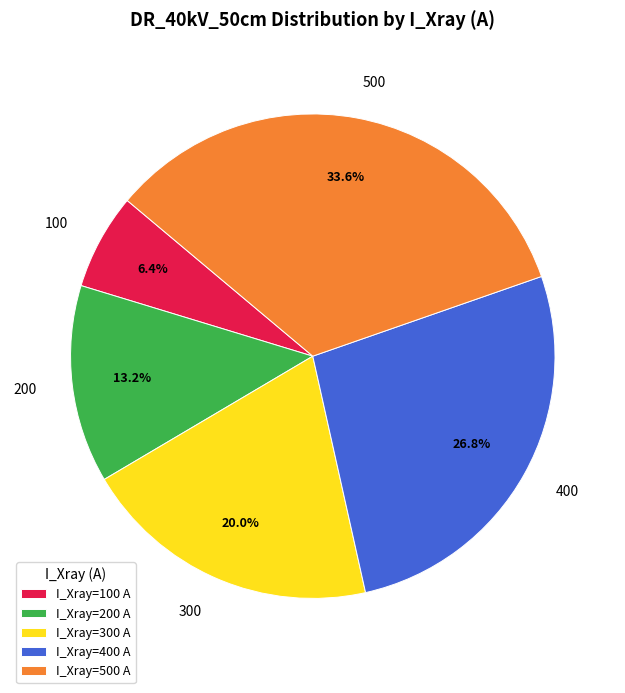

How many slices are in this pie chart?

5